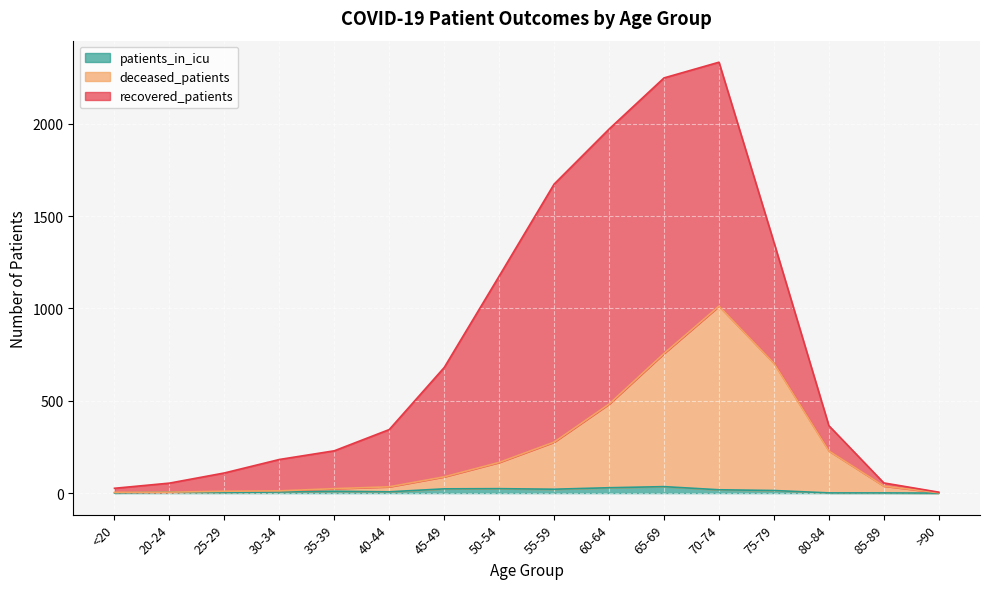

What is the value of the patients_in_icu point at the 8th from the left?

24